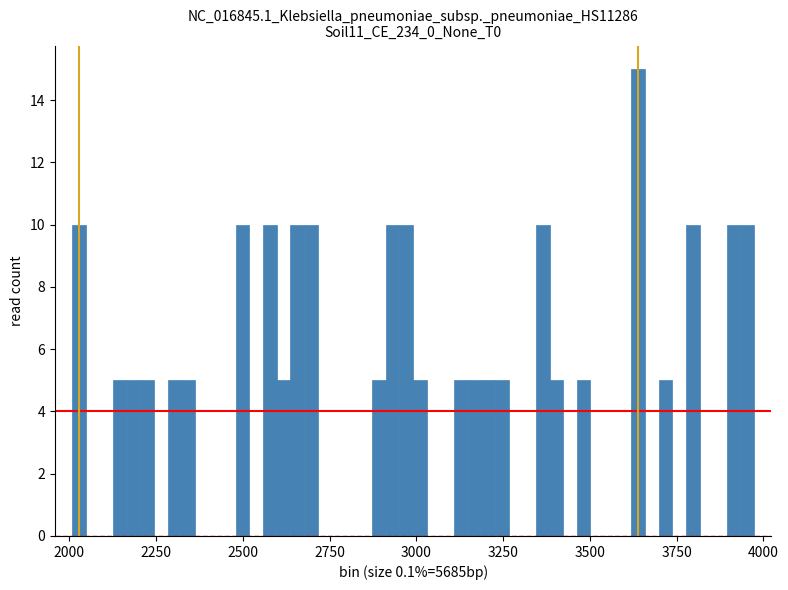

Read against the x-axis, roughly where is the centre of the tallest bar?

3650